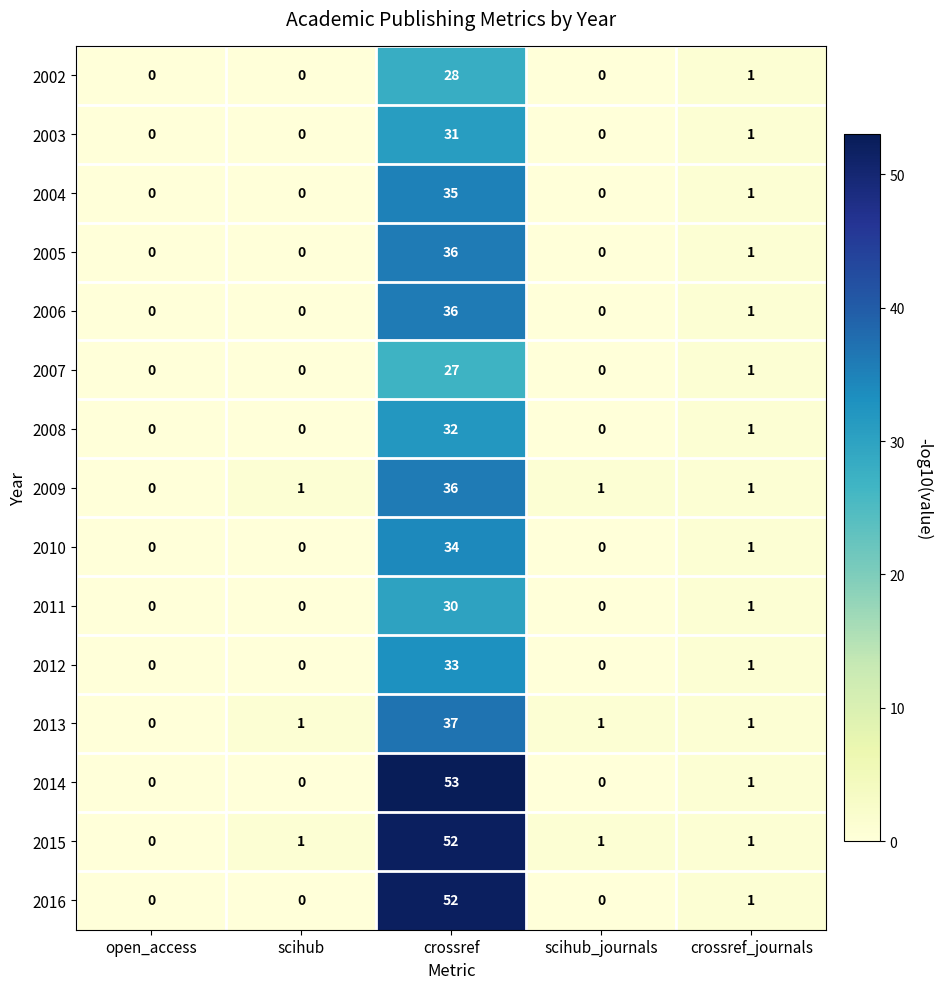

Is it true that 2013 equals 1 at crossref_journals?

True